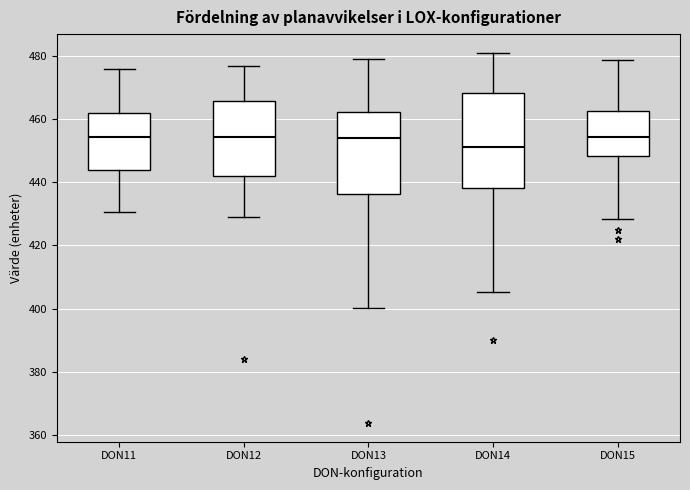

Reading left to right, transcribe this box plot: for each box, give where its median line is, the range the box spans, and where its two whiskers end, as read against the y-axis. The values are not printed on the chart, so give them approximately, as read against the axis.

DON11: median 454, box 444 to 462, whiskers 430 to 476
DON12: median 454, box 442 to 466, whiskers 430 to 476
DON13: median 454, box 436 to 462, whiskers 400 to 478
DON14: median 452, box 438 to 468, whiskers 406 to 482
DON15: median 454, box 448 to 462, whiskers 428 to 478